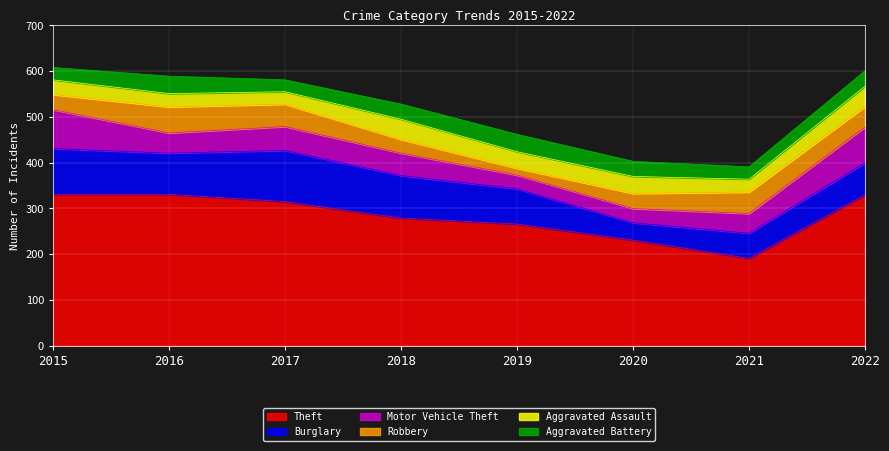

Is it true that Robbery equals 25 at 2019?

False